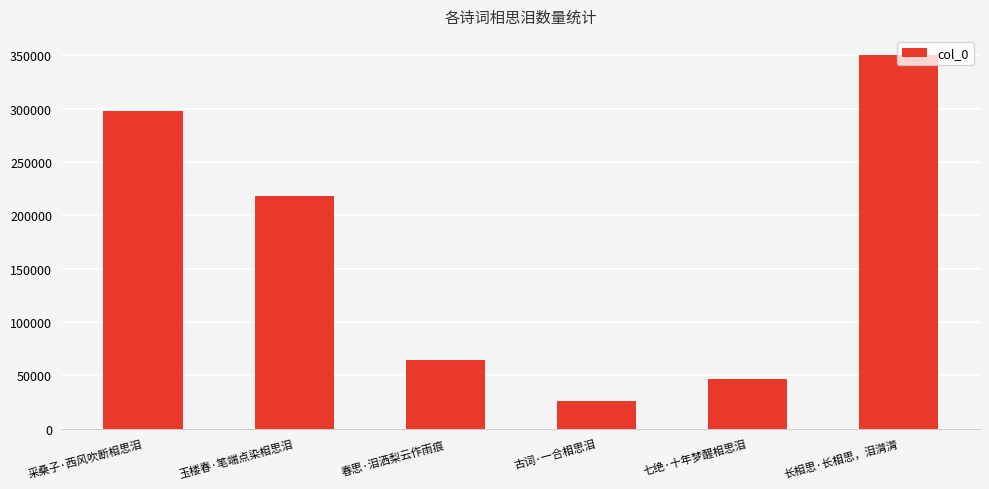

Where does the data first go above 218493?

采桑子·西风吹断相思泪